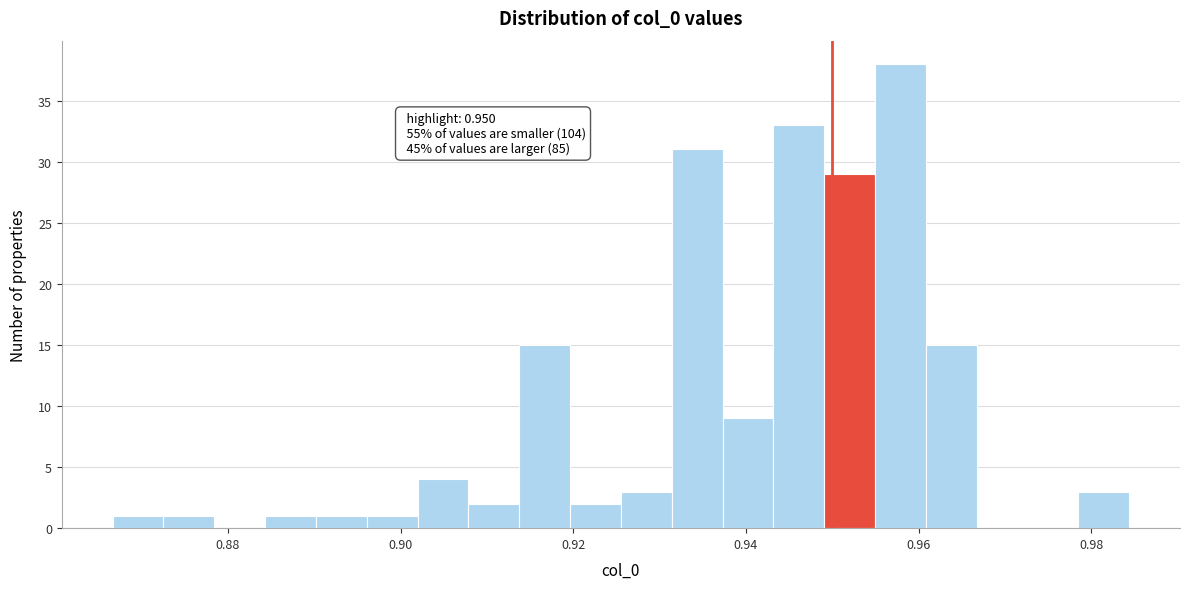

Around what value on the x-axis is the tallest bar? Give the approximate position of its centre, as read against the axis.

0.958